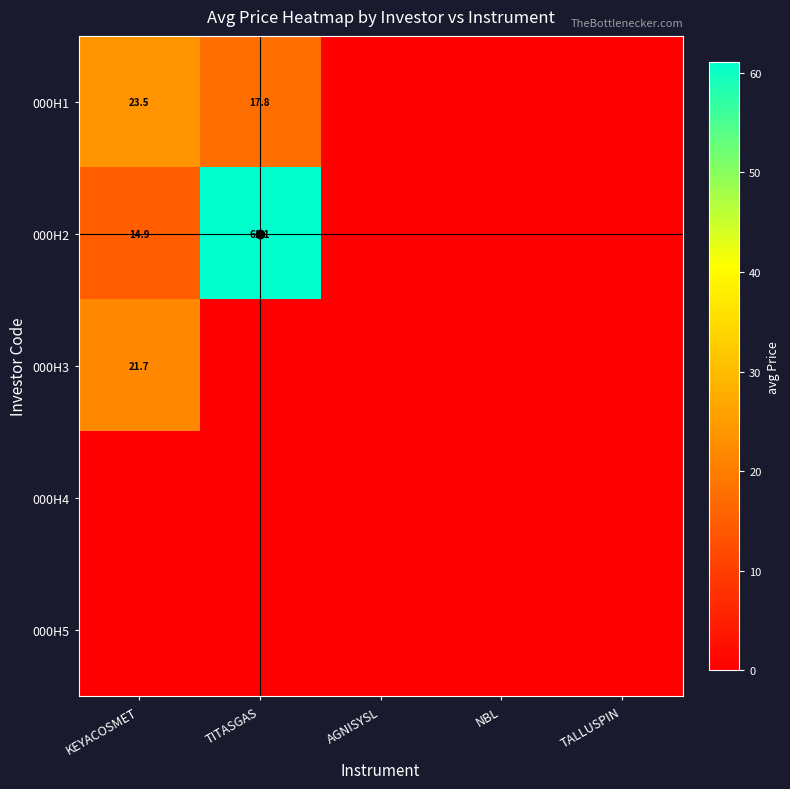

Is it true that 000H2 equals 7.0 at KEYACOSMET?

False